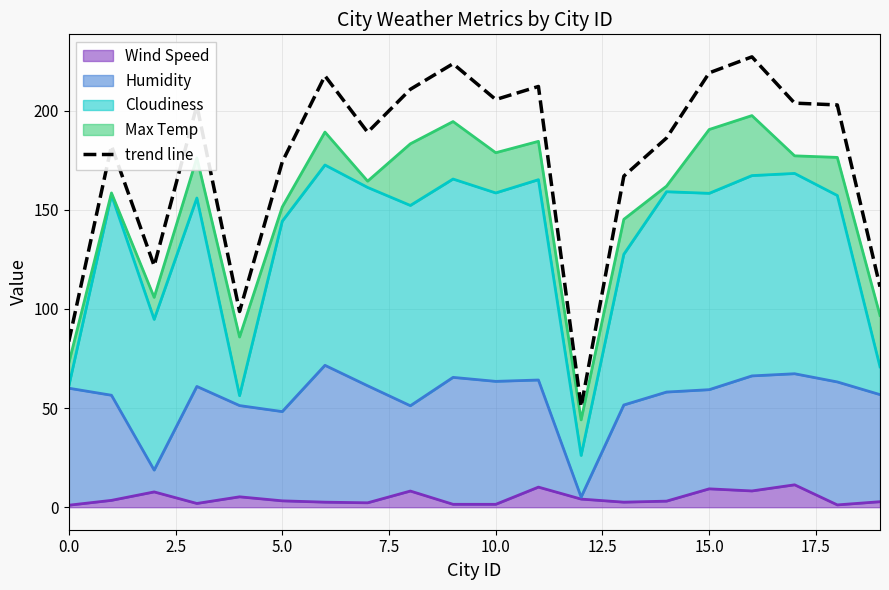

True or false: the data shows 55.4 at 18.

False